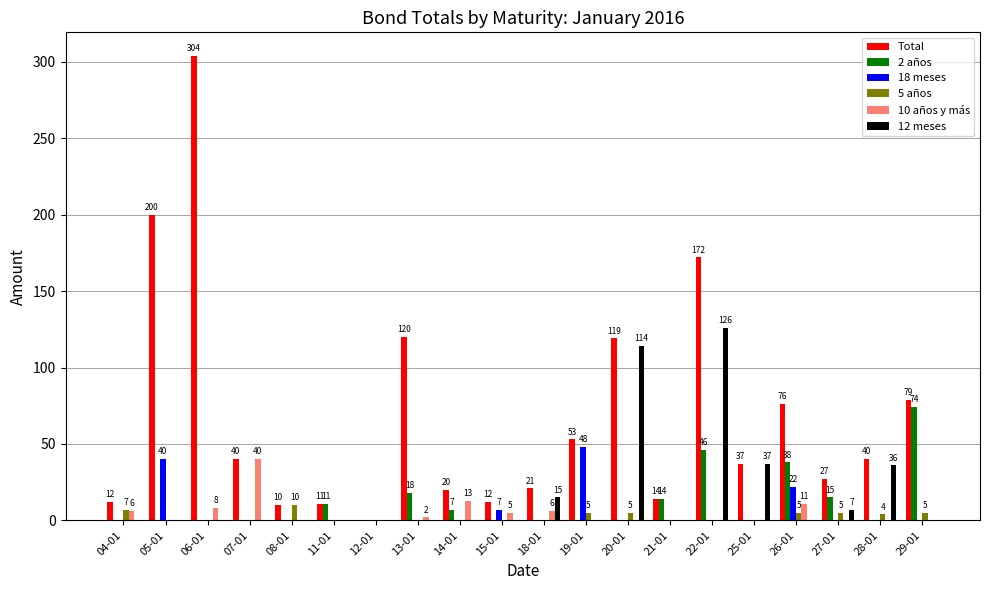

Read the 5 años value at 28-01, to the nearest 5.

5